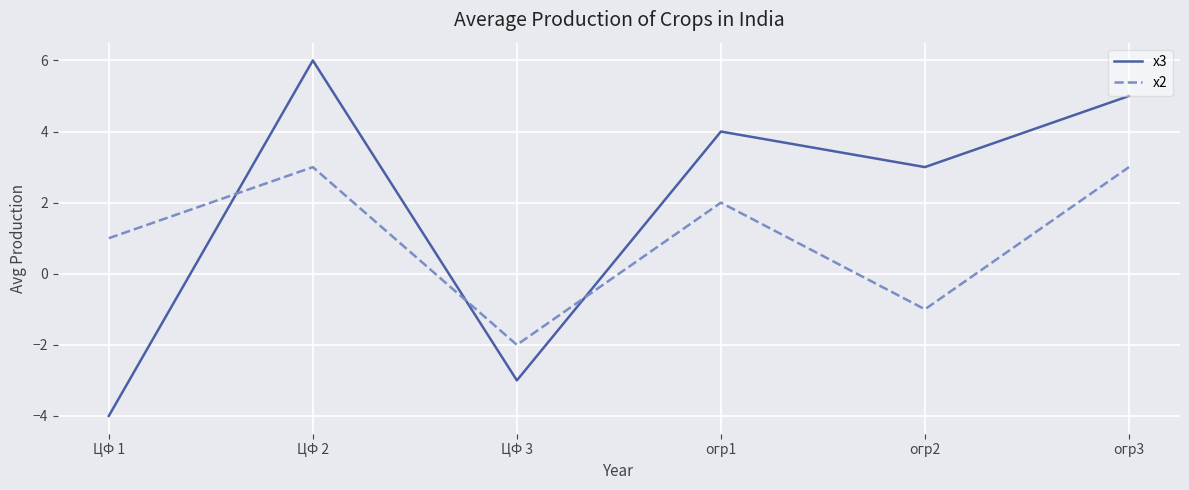

What is the average value of the x3 series?

2